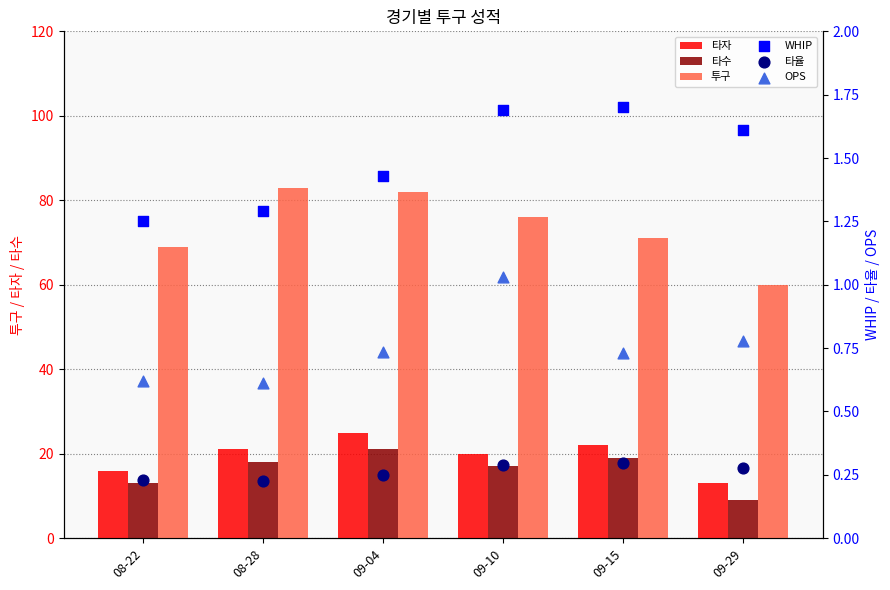

At which category is the sum across all series the highest?

09-04